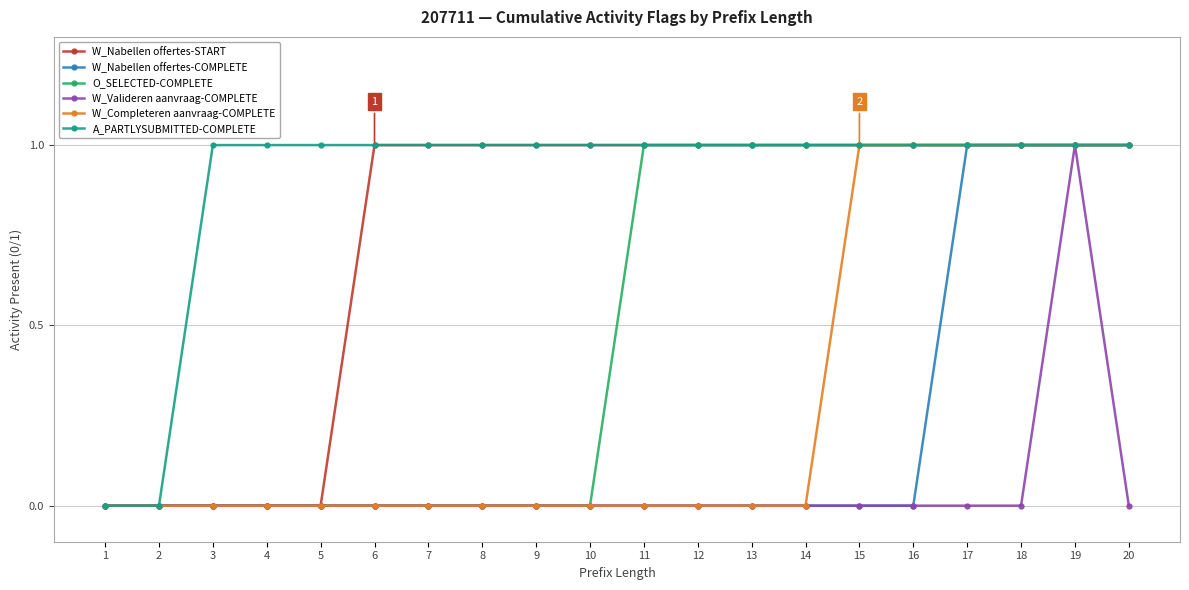

What are all the series names shown in the legend?

W_Nabellen offertes-START, W_Nabellen offertes-COMPLETE, O_SELECTED-COMPLETE, W_Valideren aanvraag-COMPLETE, W_Completeren aanvraag-COMPLETE, A_PARTLYSUBMITTED-COMPLETE